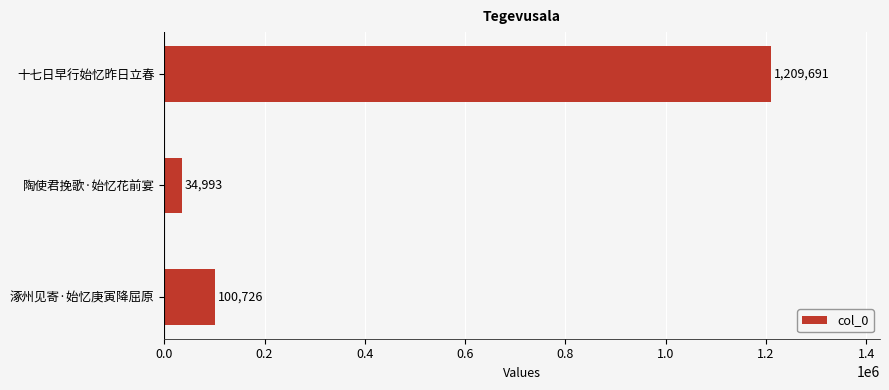

List the labels in order of value, smallest first.

陶使君挽歌·始忆花前宴, 涿州见寄·始忆庚寅降屈原, 十七日早行始忆昨日立春